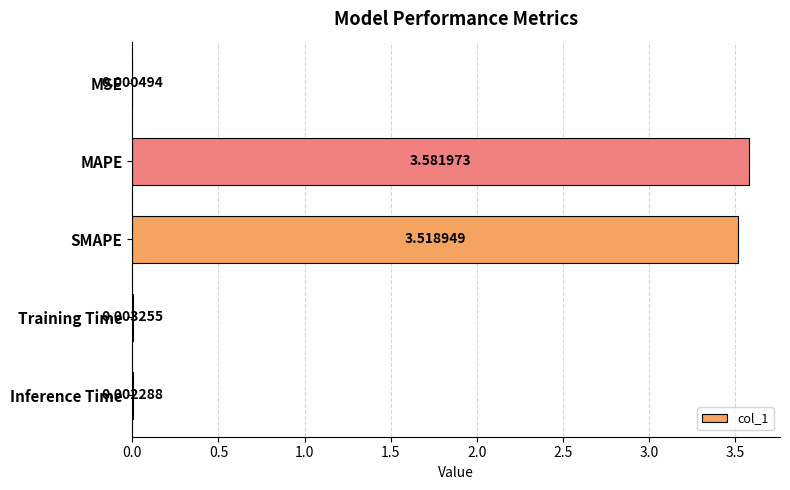

At which category does the chart reach its peak across all series?

MAPE